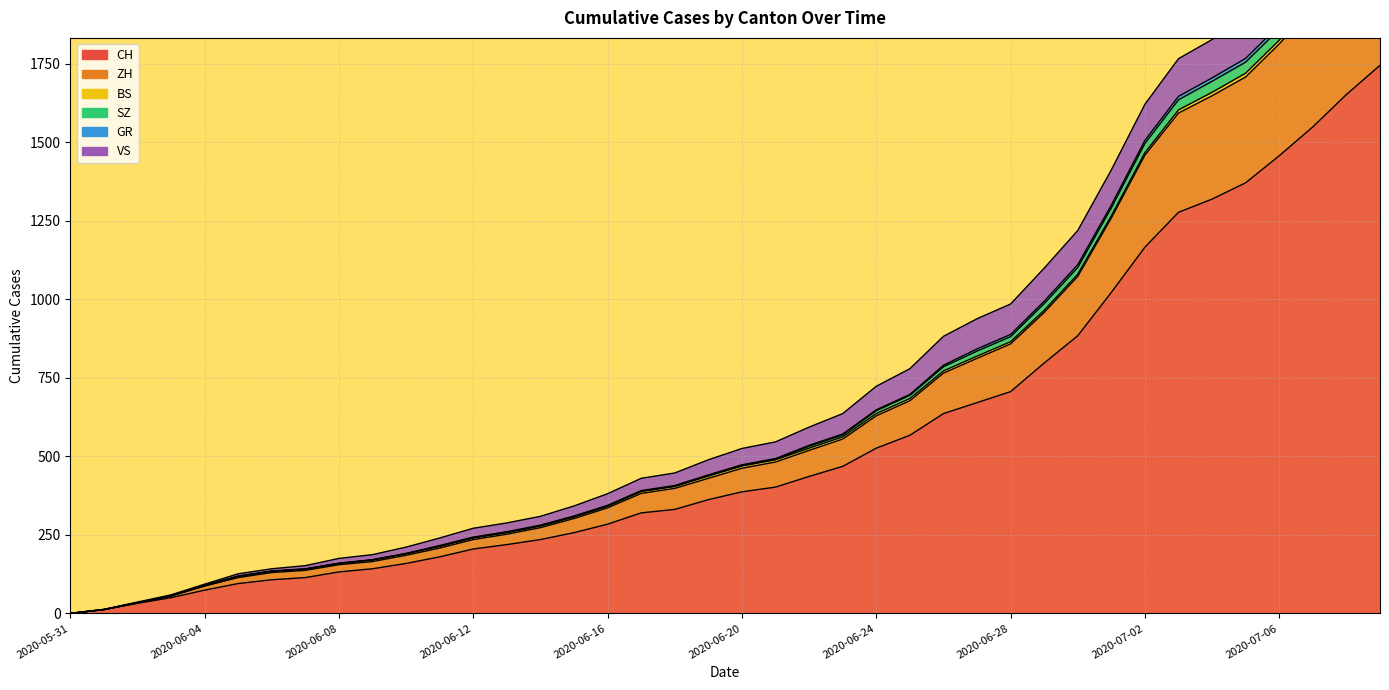

What position from the right is 2020-06-20?

20